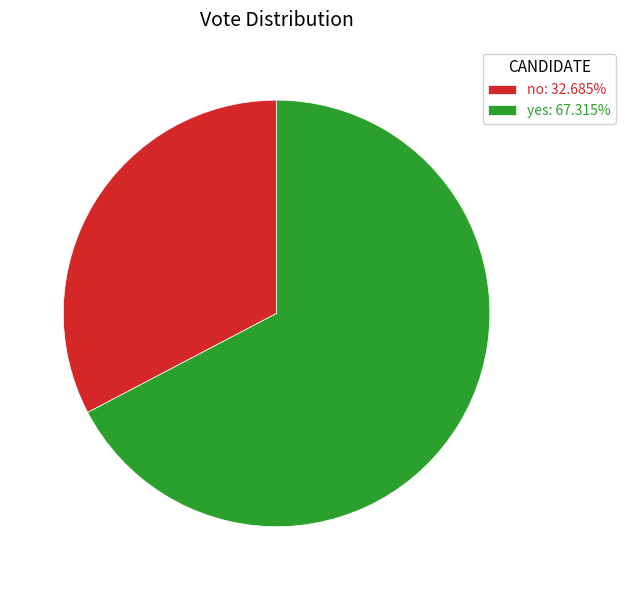

Is the sum of yes: 67.315% and no: 32.685% greater than half?

Yes